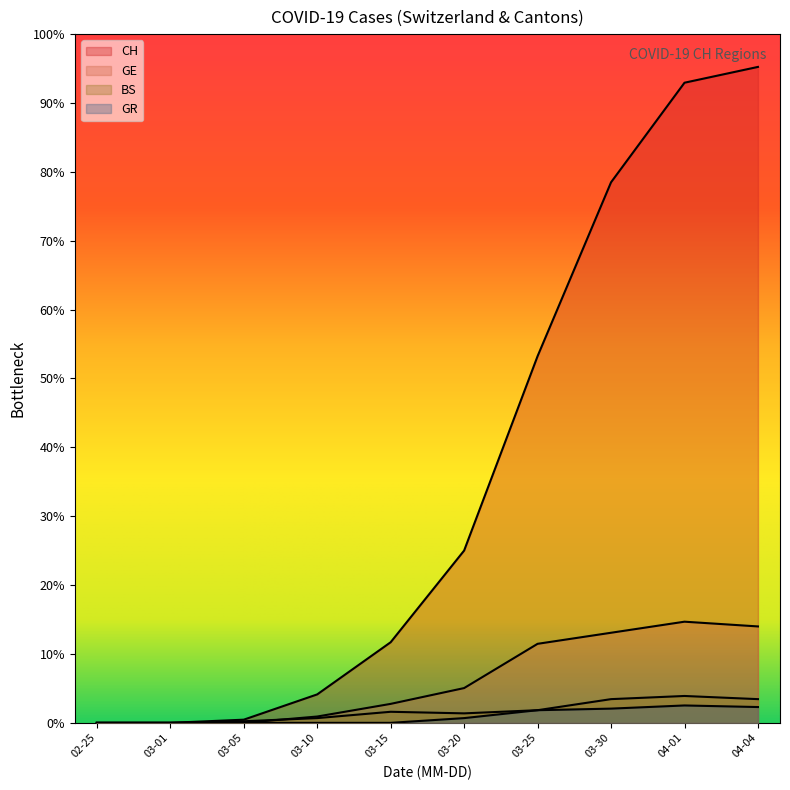

True or false: GR and BS intersect in this chart.

False